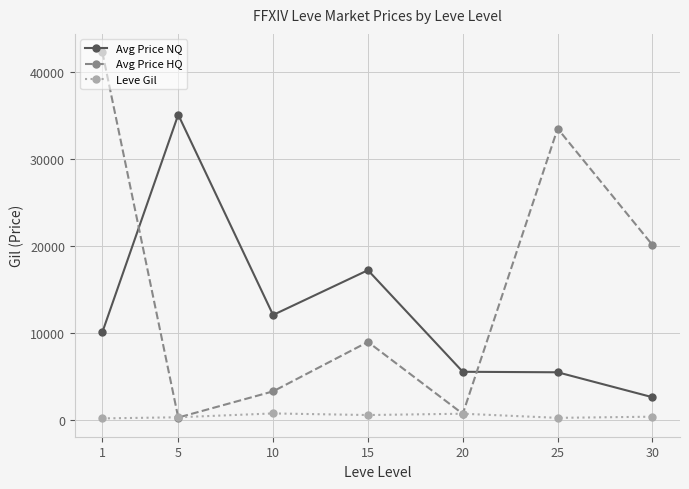

How many values in the Avg Price HQ series exceed 9003?

4